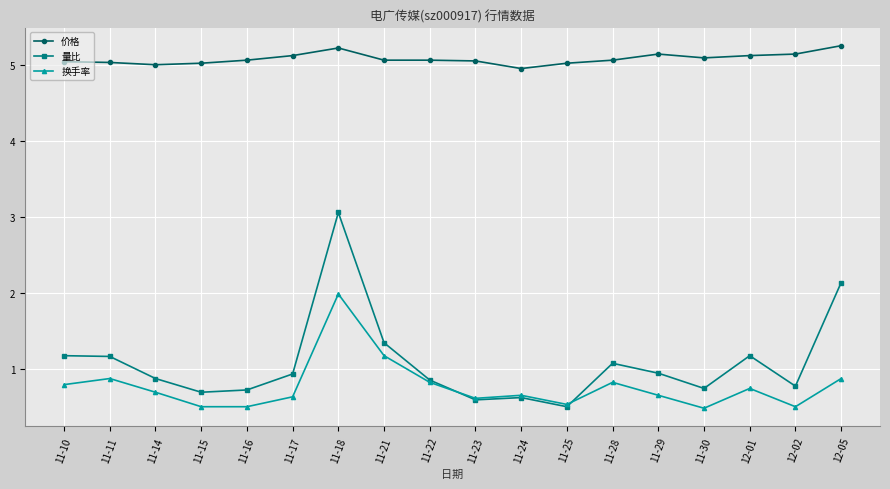

Is the value of 换手率 at 11-25 greater than the value of 价格 at 11-30?

No